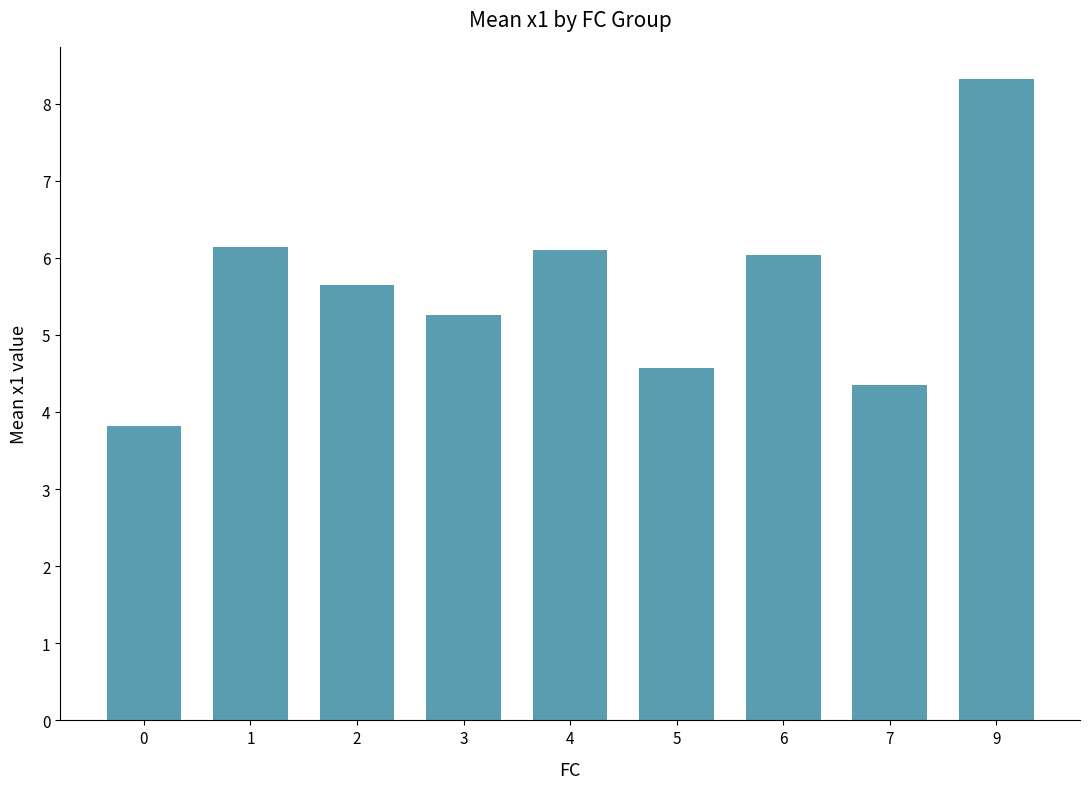

What is the greatest value displayed?

8.3